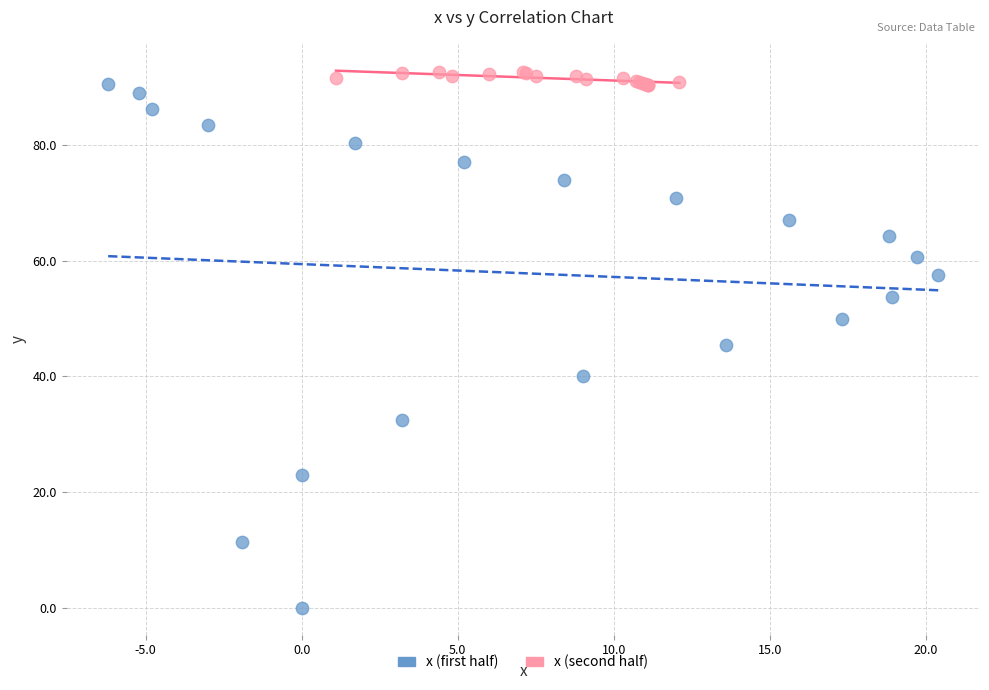

Which series contains the lowest Y value?

x (first half)